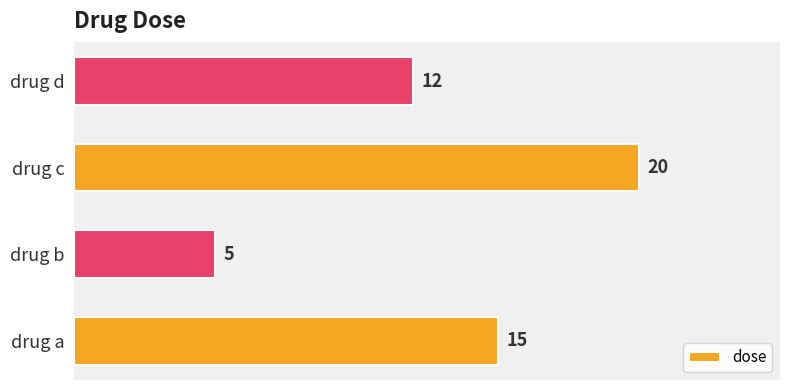

How many data points are less than 15?

2